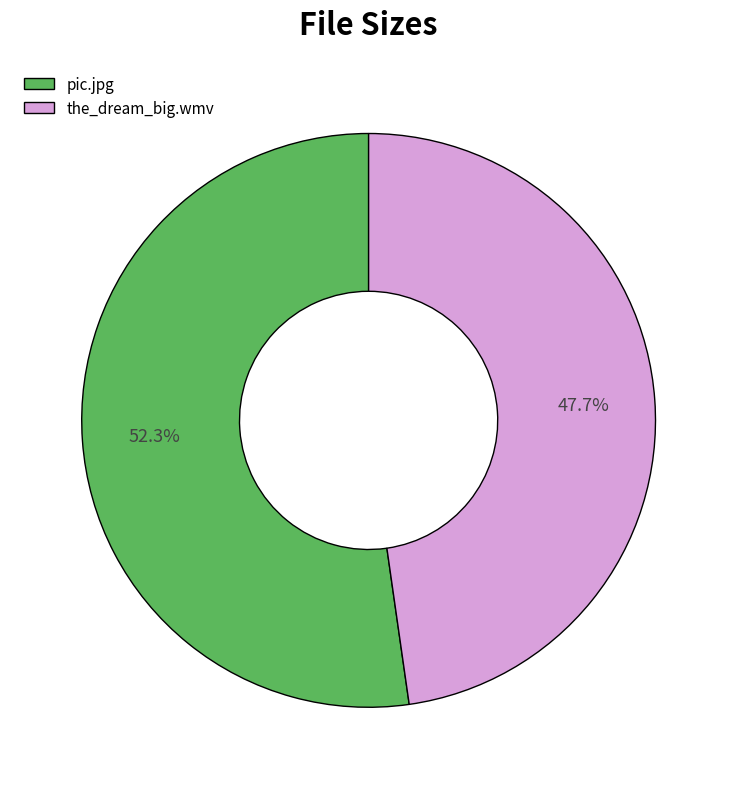

What is the majority slice?

pic.jpg